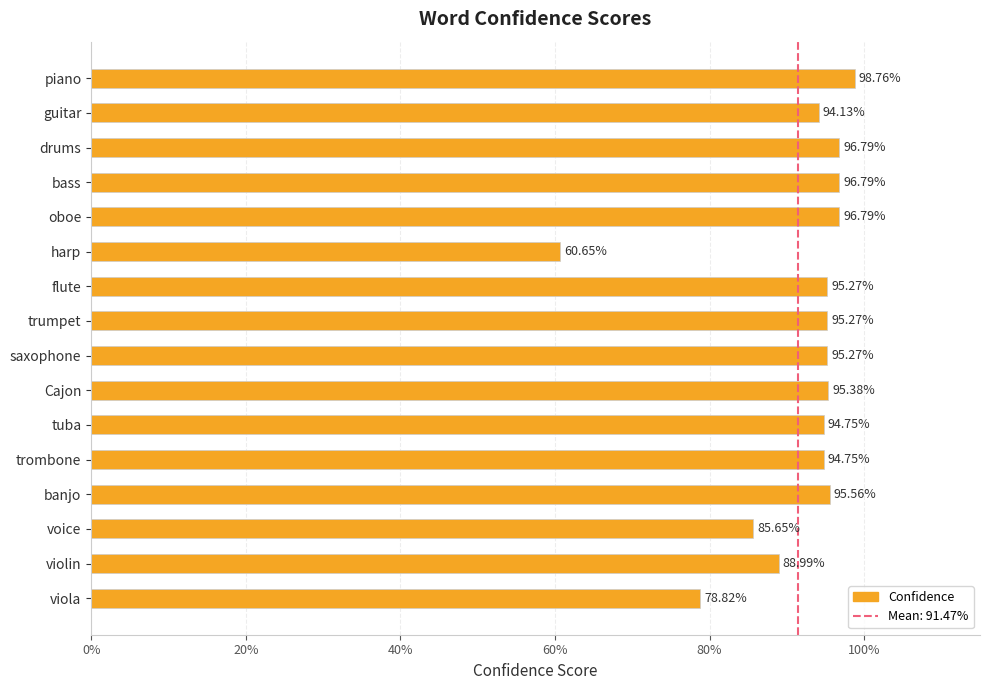

Does the chart contain any negative values?

No